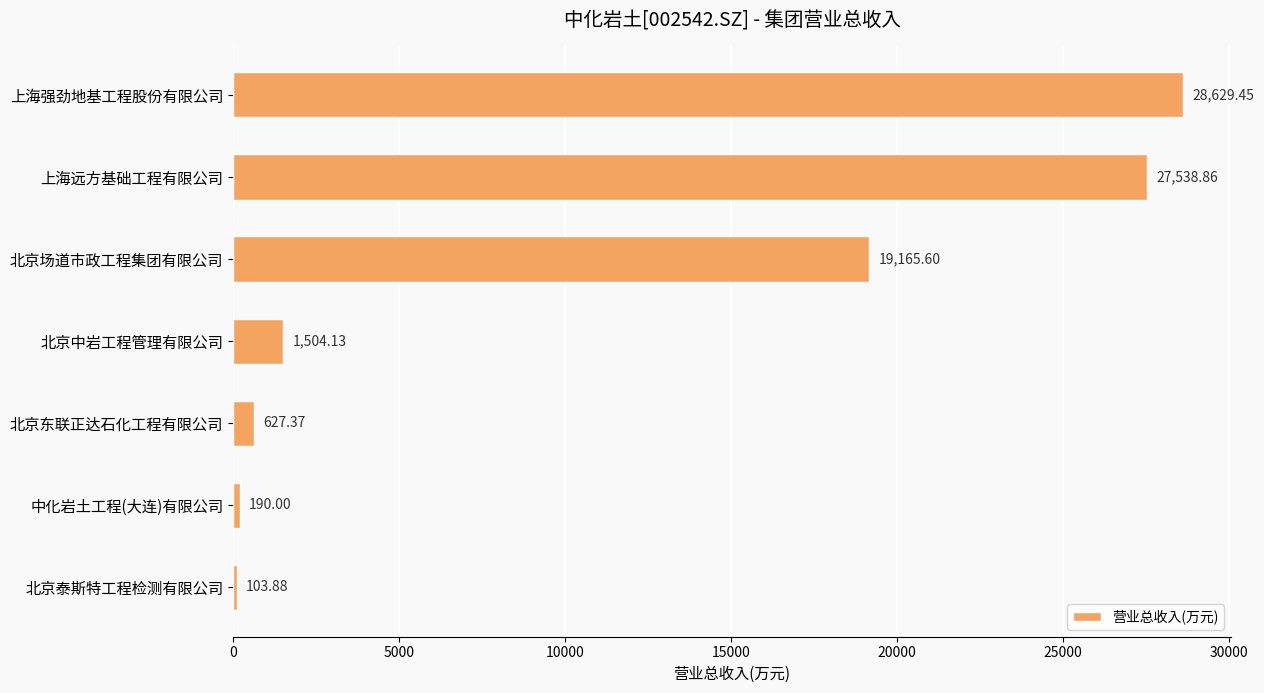

Which has a higher value, 北京泰斯特工程检测有限公司 or 北京东联正达石化工程有限公司?

北京东联正达石化工程有限公司